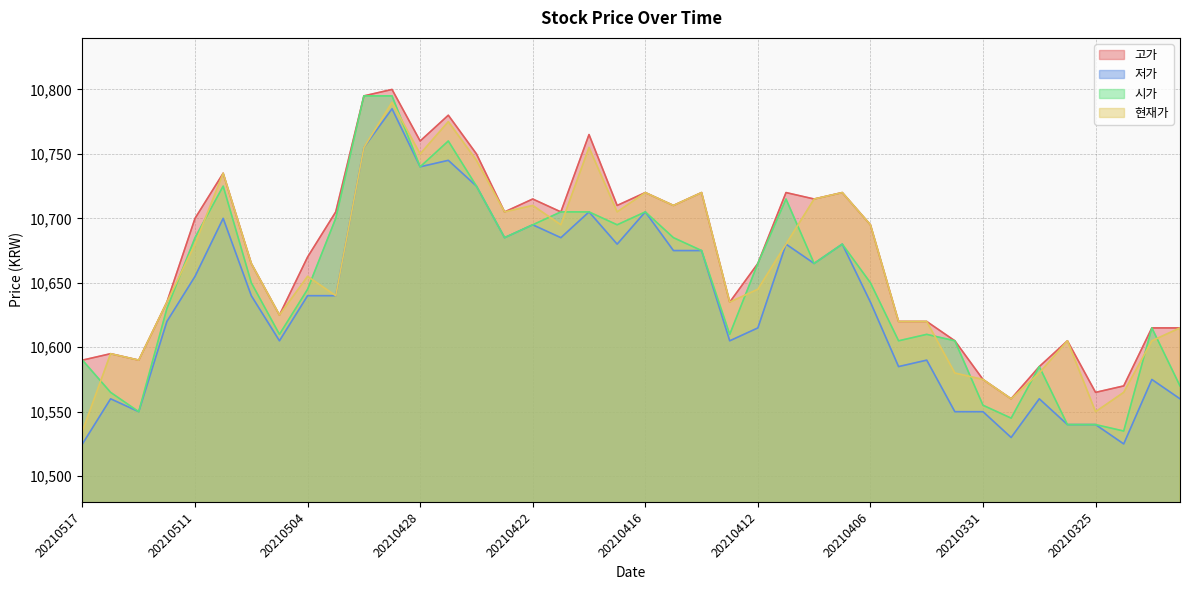

At which category does 시가 reach its first local valley?

20210513